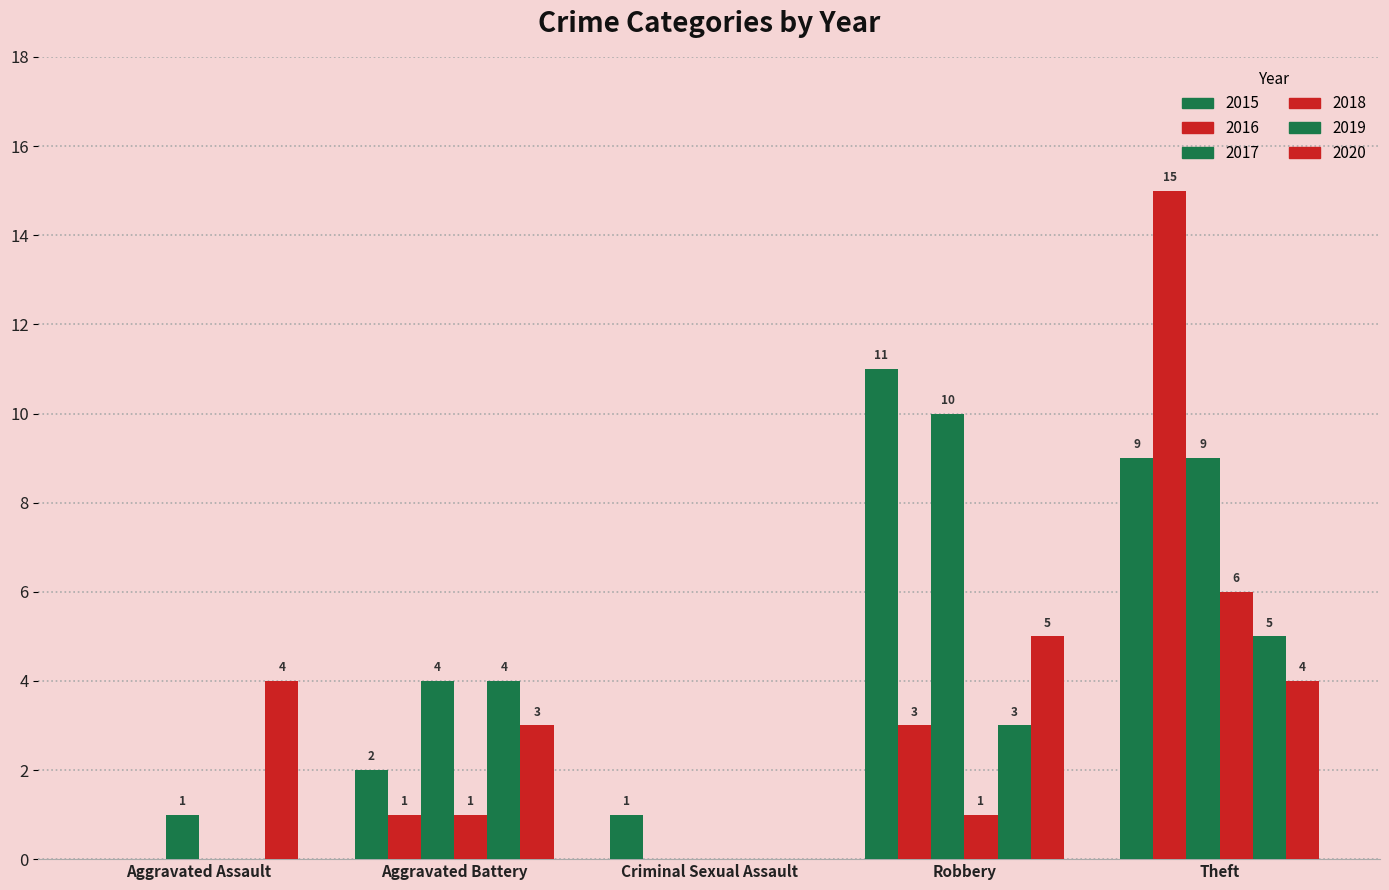

The 2017 series shows 1 at Aggravated Assault. True or false?

False